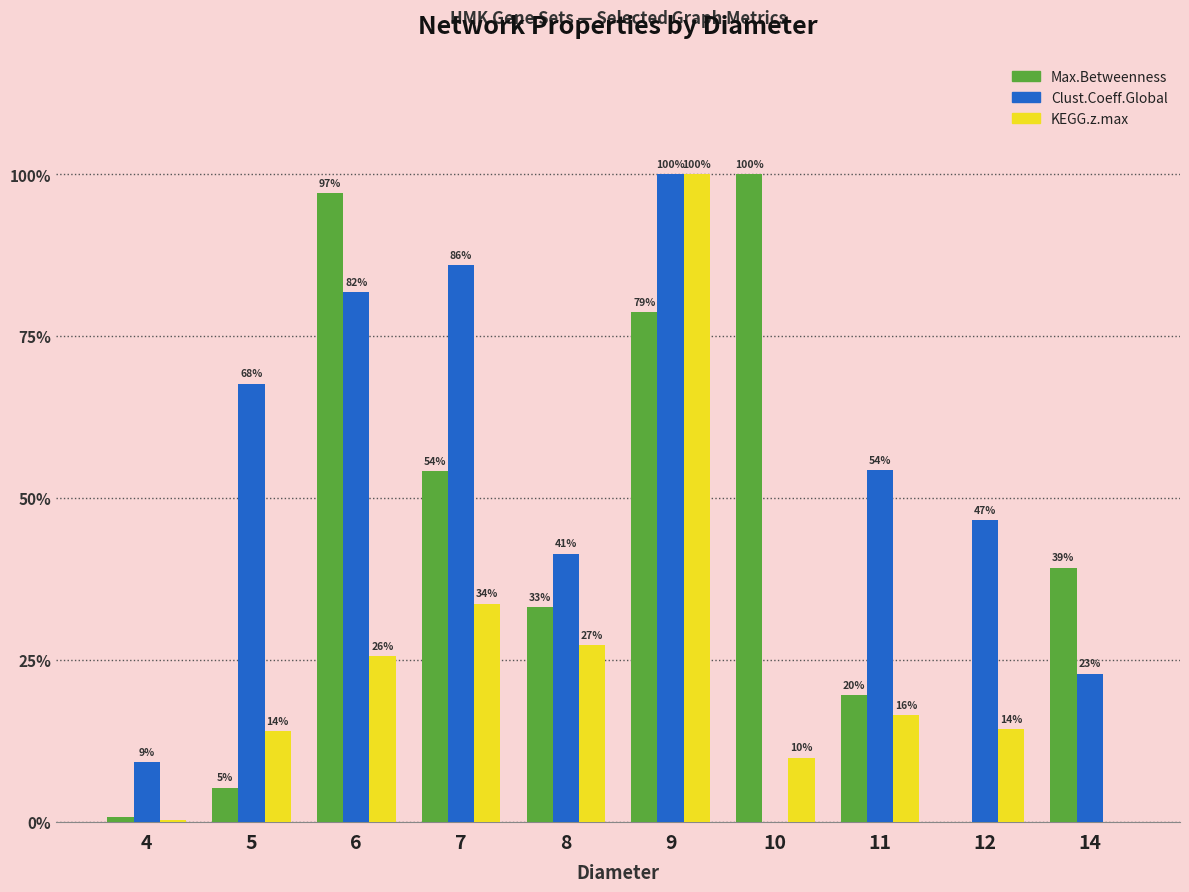

Which series has the widest spread of values?

Max.Betweenness